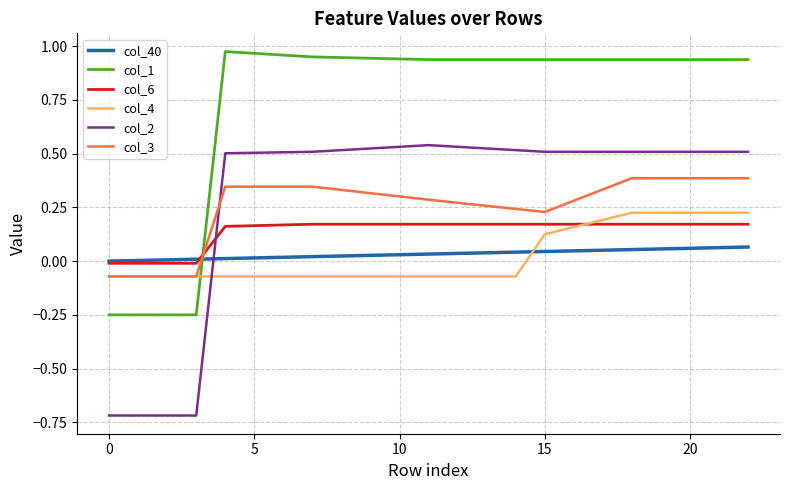

Which series has the widest spread of values?

col_2